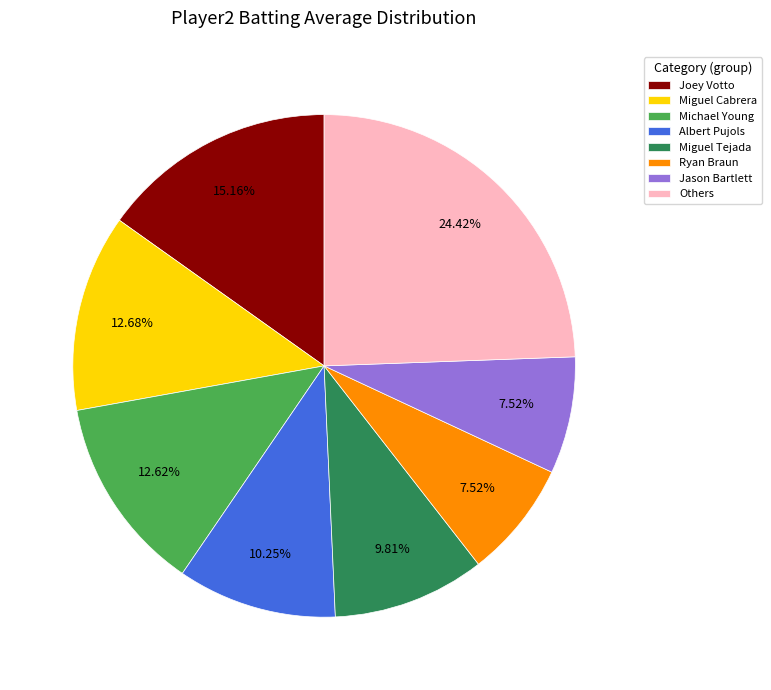

Does any single category account for the majority?

No